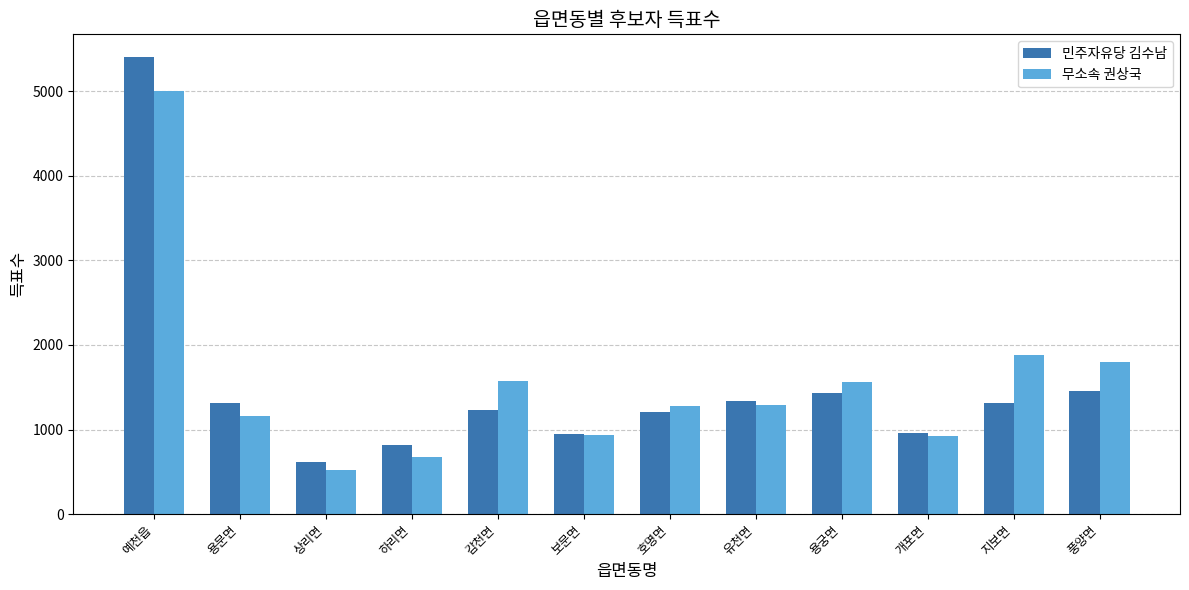

How many groups of bars are there?

12